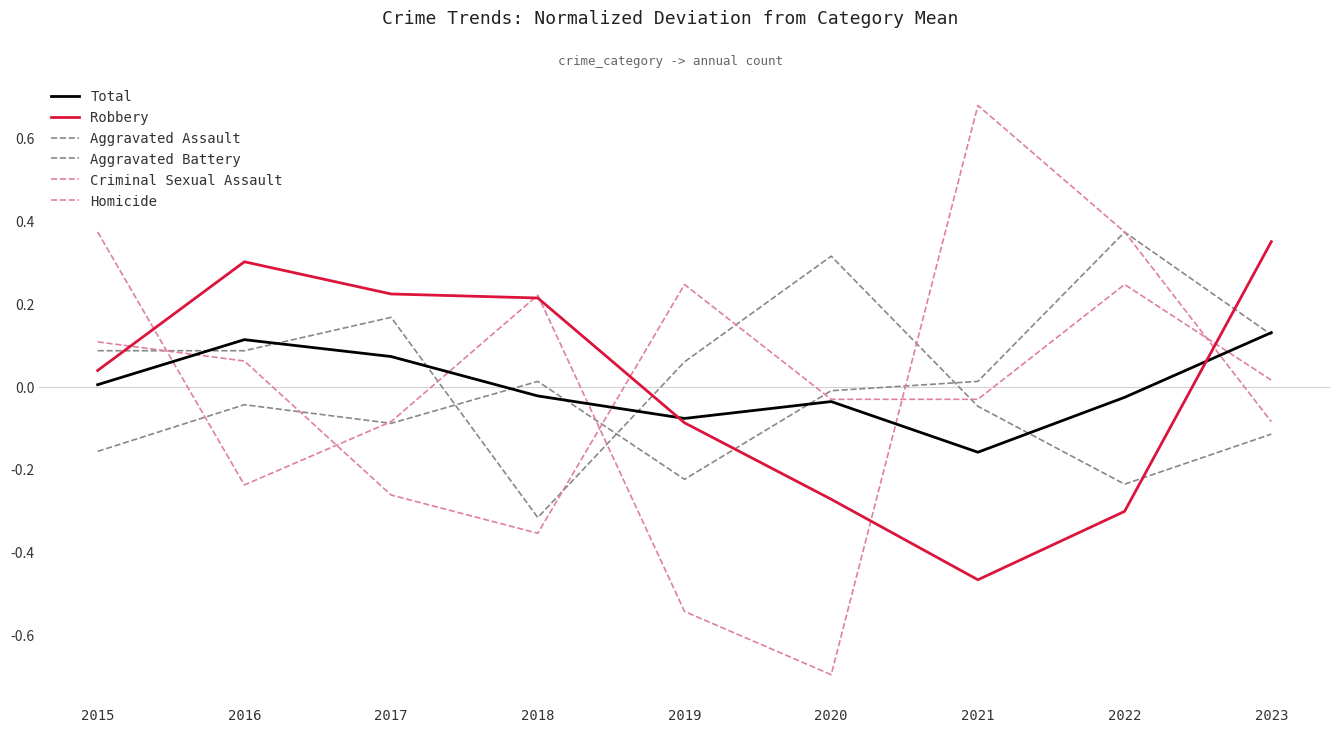

The value of Criminal Sexual Assault at 2019 is 0.2. True or false?

True